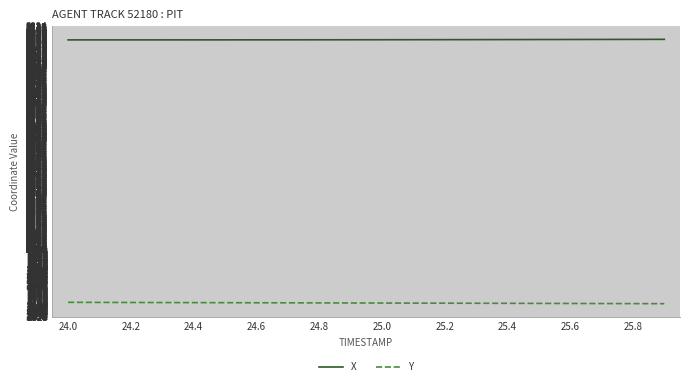

List the series in order of their overall mean, lowest first.

Y, X